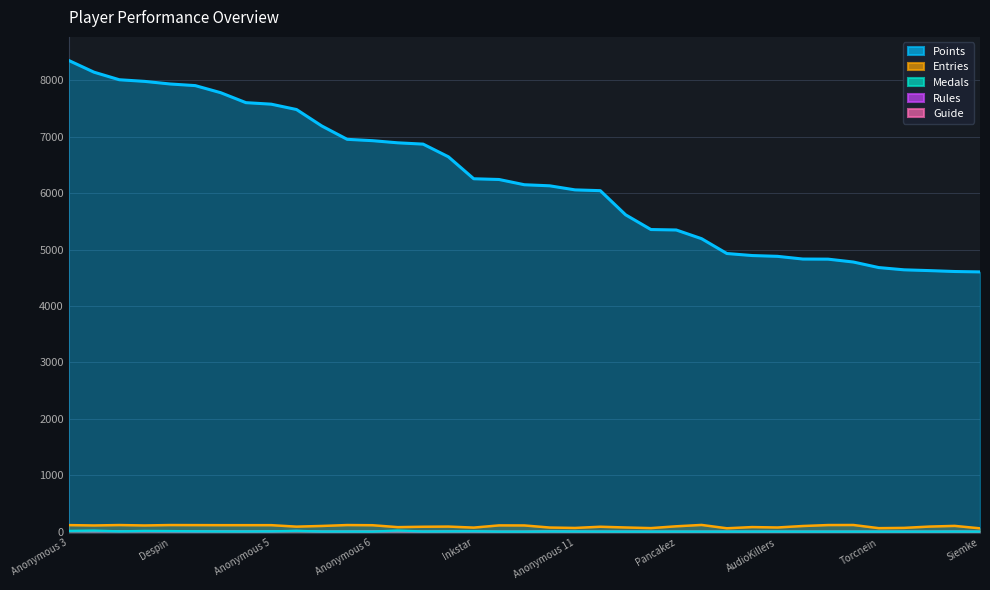

What is the label of the 20th point from the right?

Switchmaster64